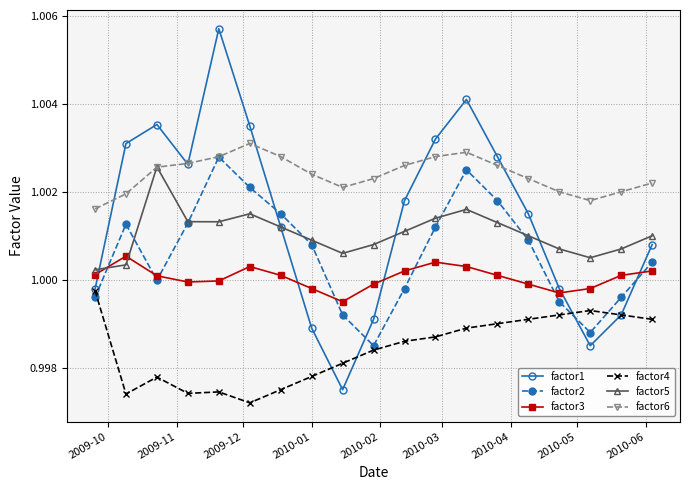

Which series has the widest spread of values?

factor1